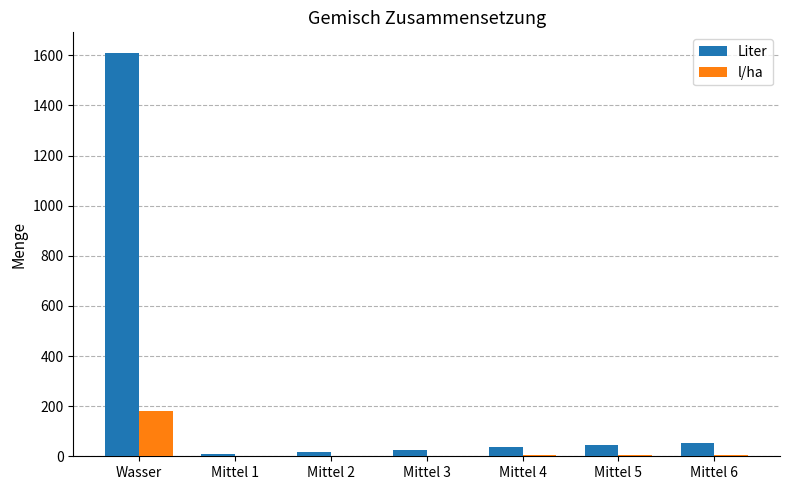

The value of Liter at Mittel 5 is 45. True or false?

True